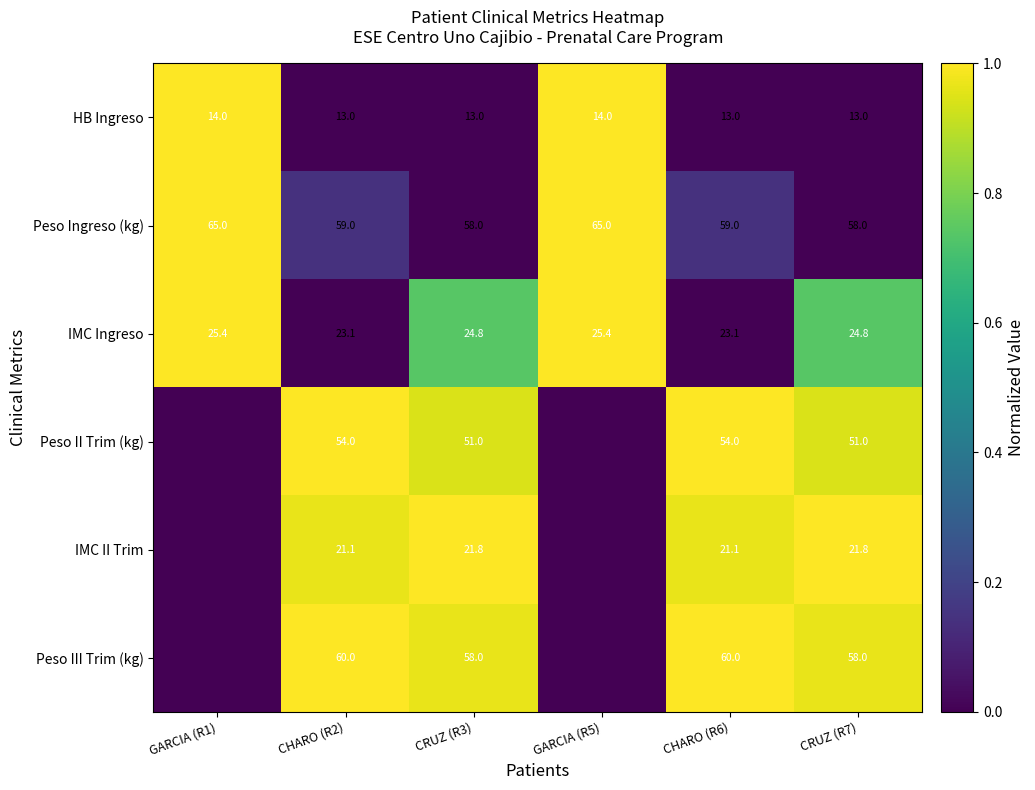

At how many categories does at least one series exceed 0?

6